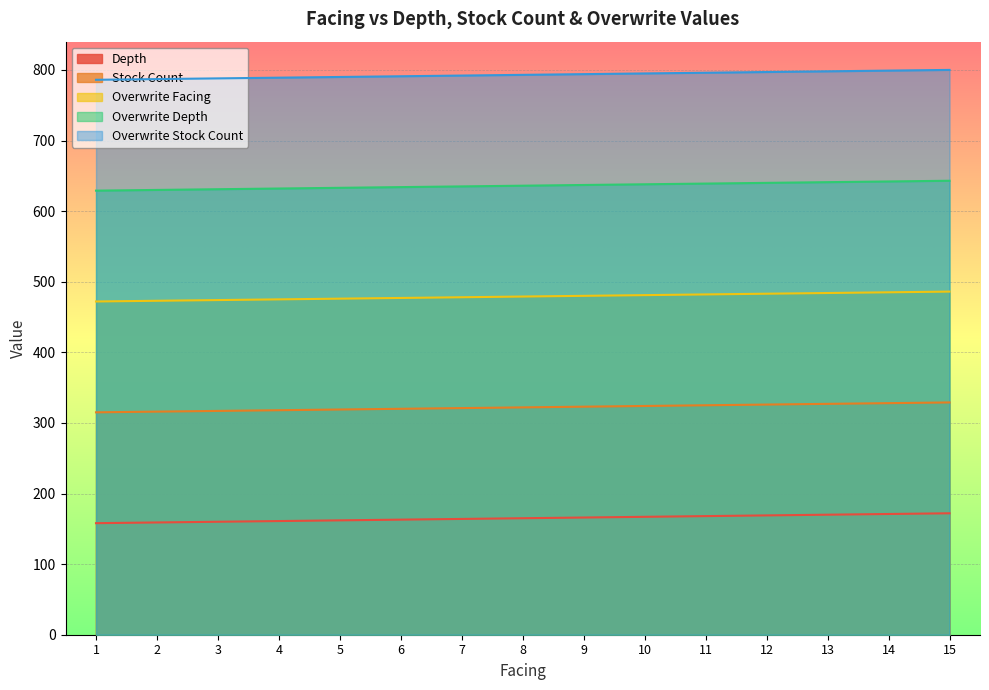

The value of Depth at 6 is 163. True or false?

True